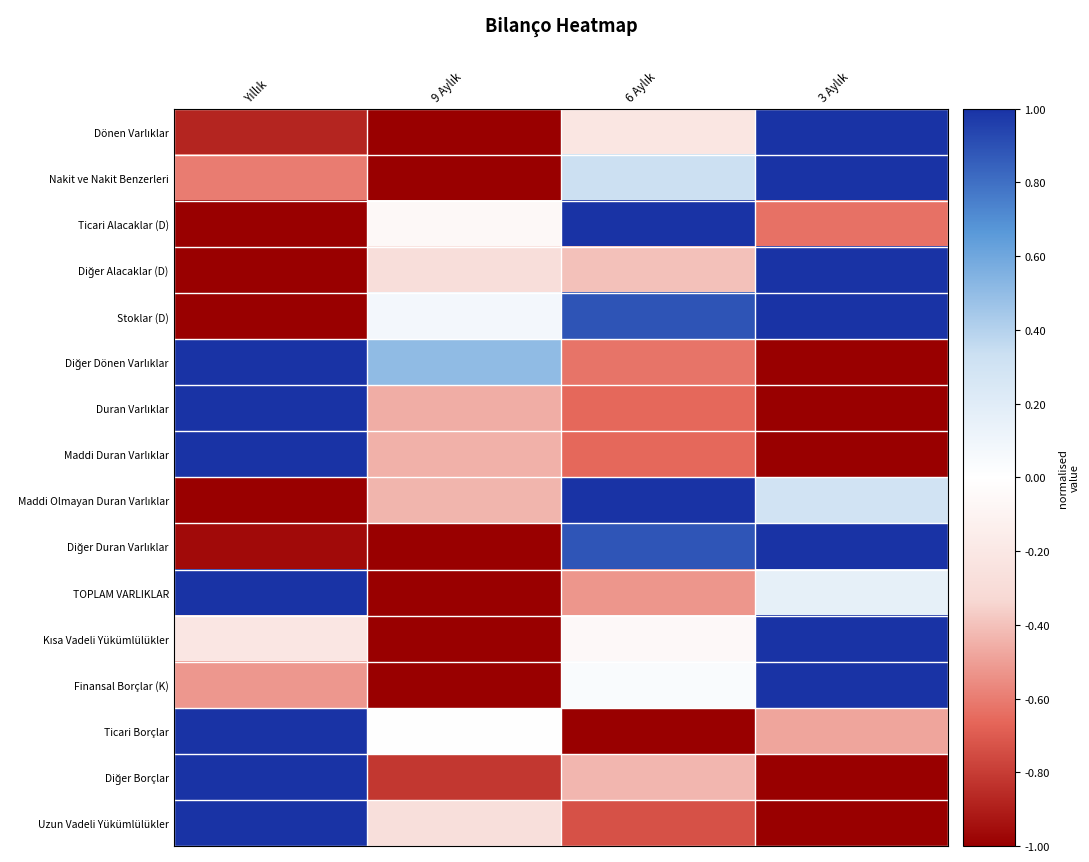

What is the spread (max minus min) of values at 9 Aylık?

1.5